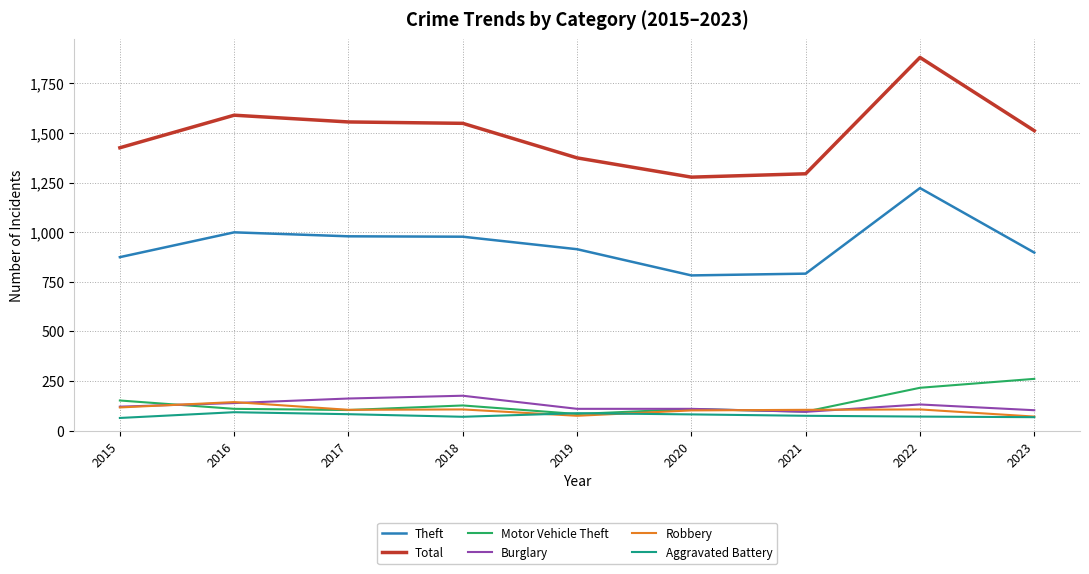

What is the approximate value of Total at 2020?

1277